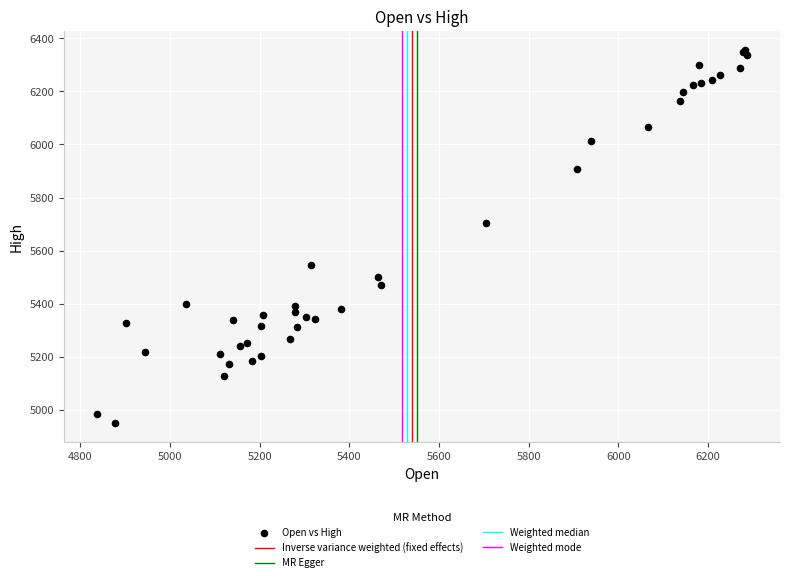

What Y value in the scatter plot is closest to 5653?

5705.0